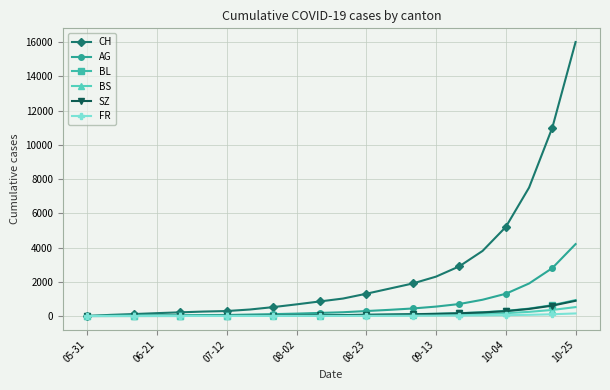

What is the difference between the maximum and minimum values in the BL series?

930